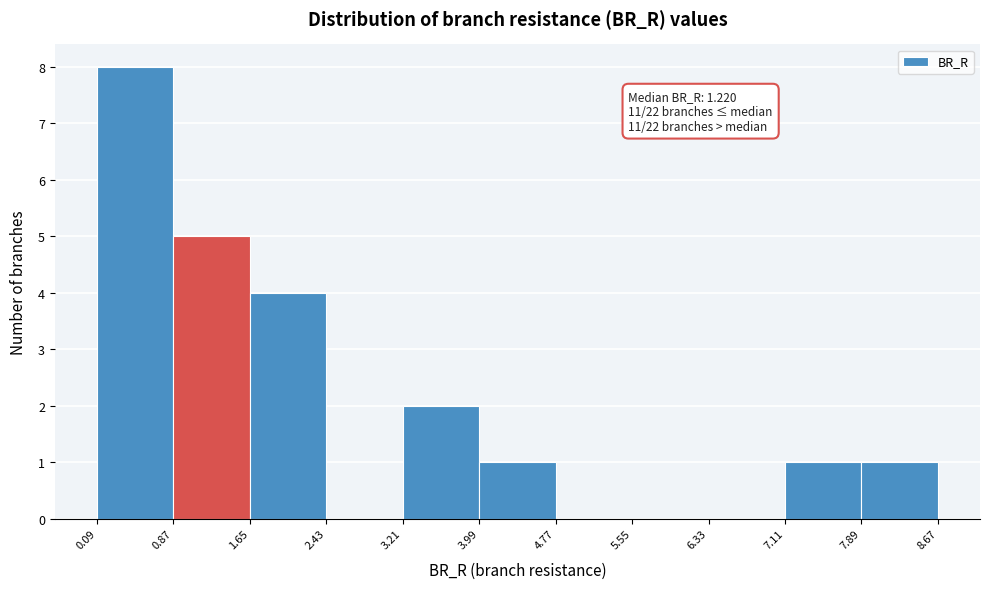

Which range on the x-axis has the tallest bar?

0.09 to 0.87